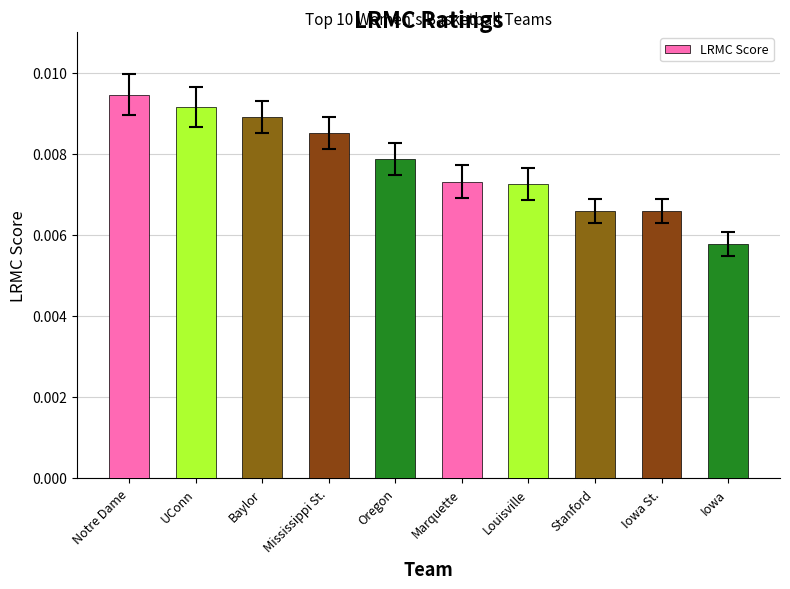

How many distinct data groups are displayed?

1